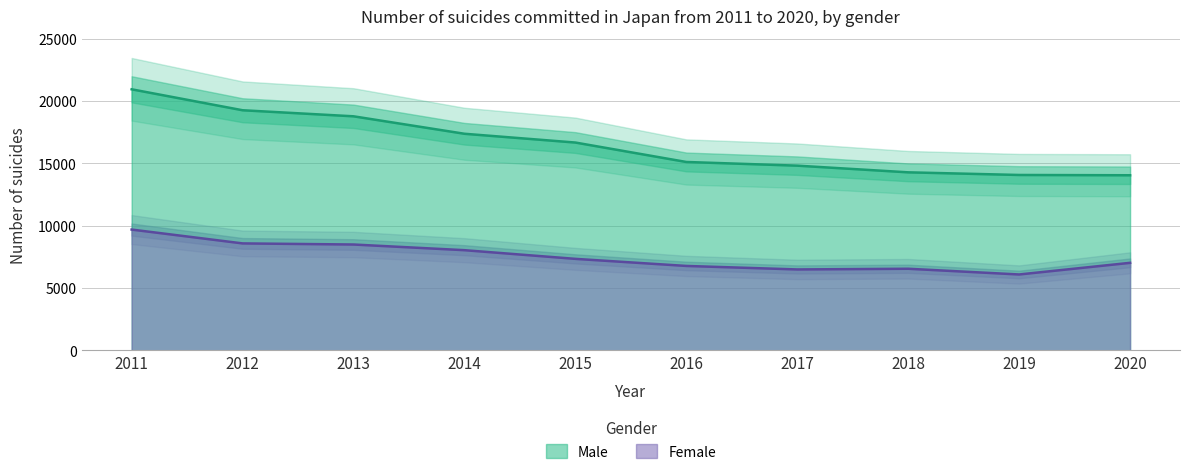

The value of Male at 2015 is 16681. True or false?

True